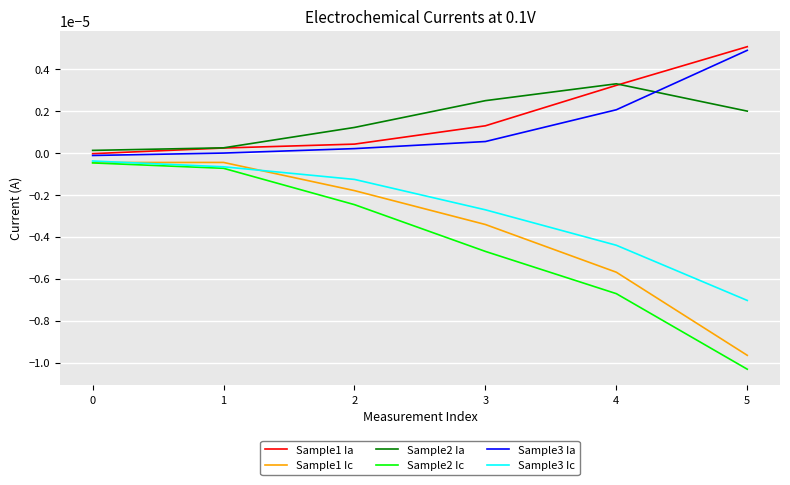

Between 1 and 5, which series saw the biggest shift?

Sample2 Ic